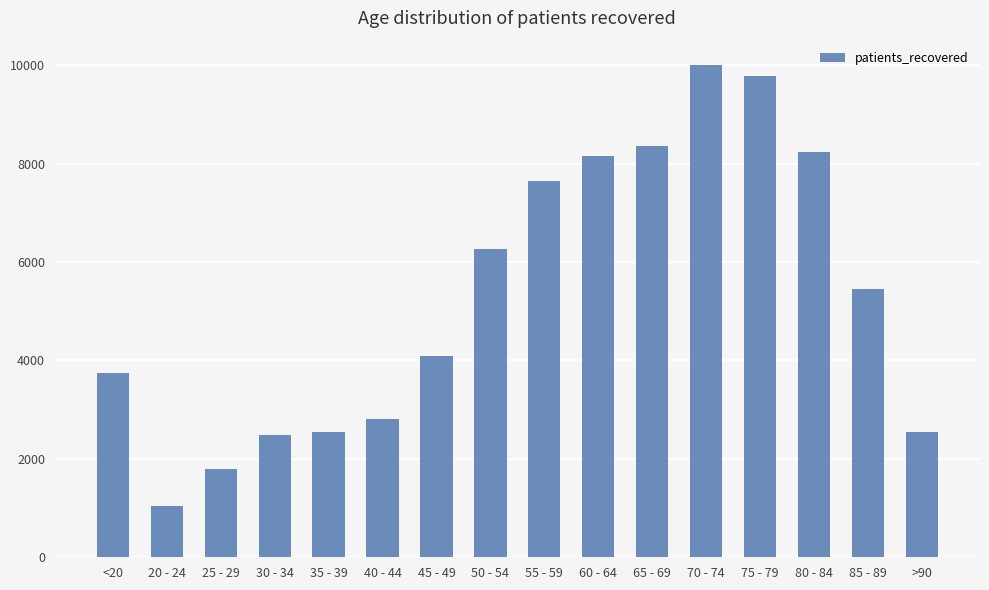

Does the chart contain any negative values?

No